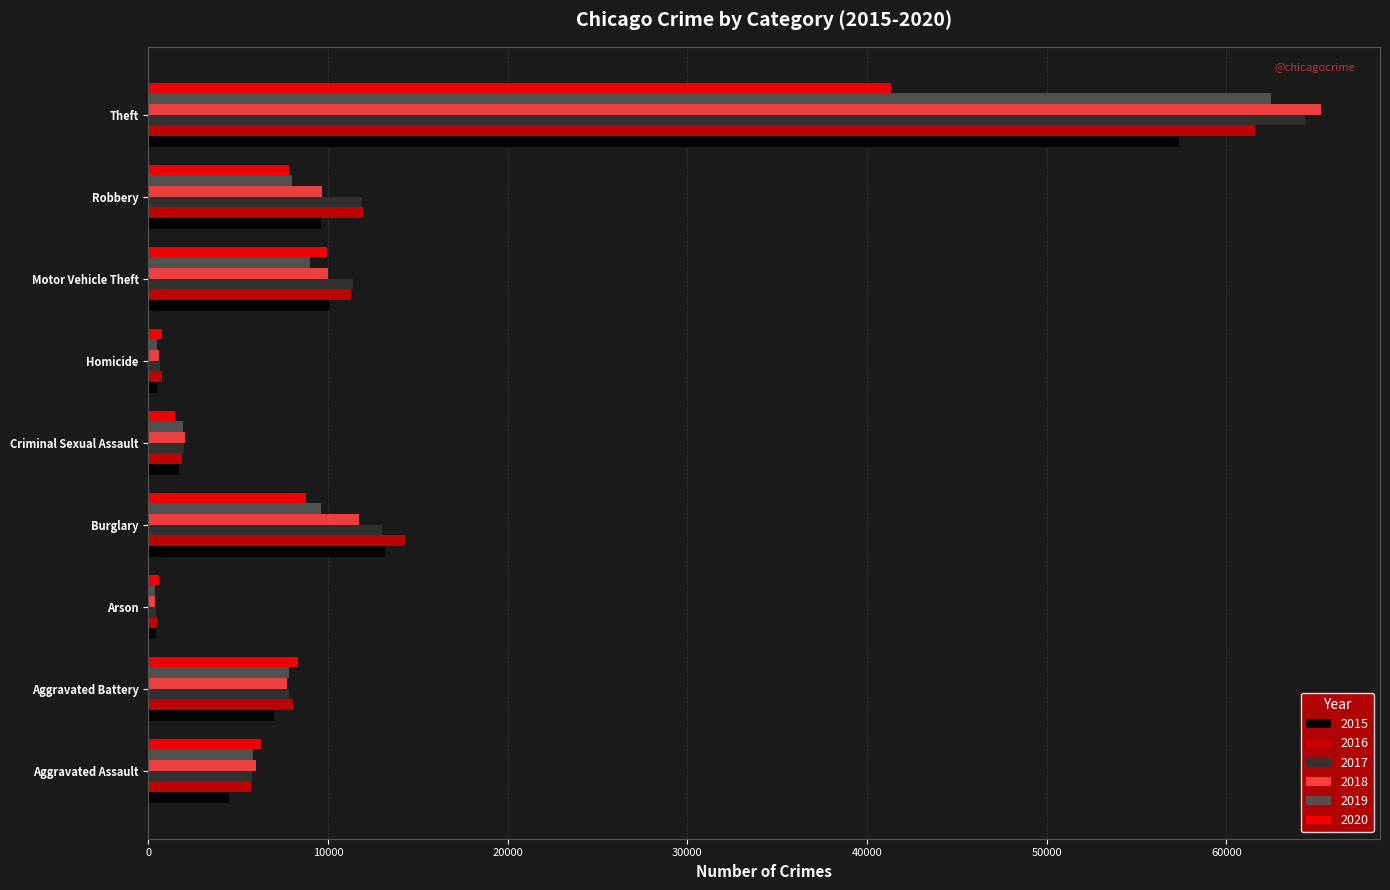

What are all the series names shown in the legend?

2015, 2016, 2017, 2018, 2019, 2020